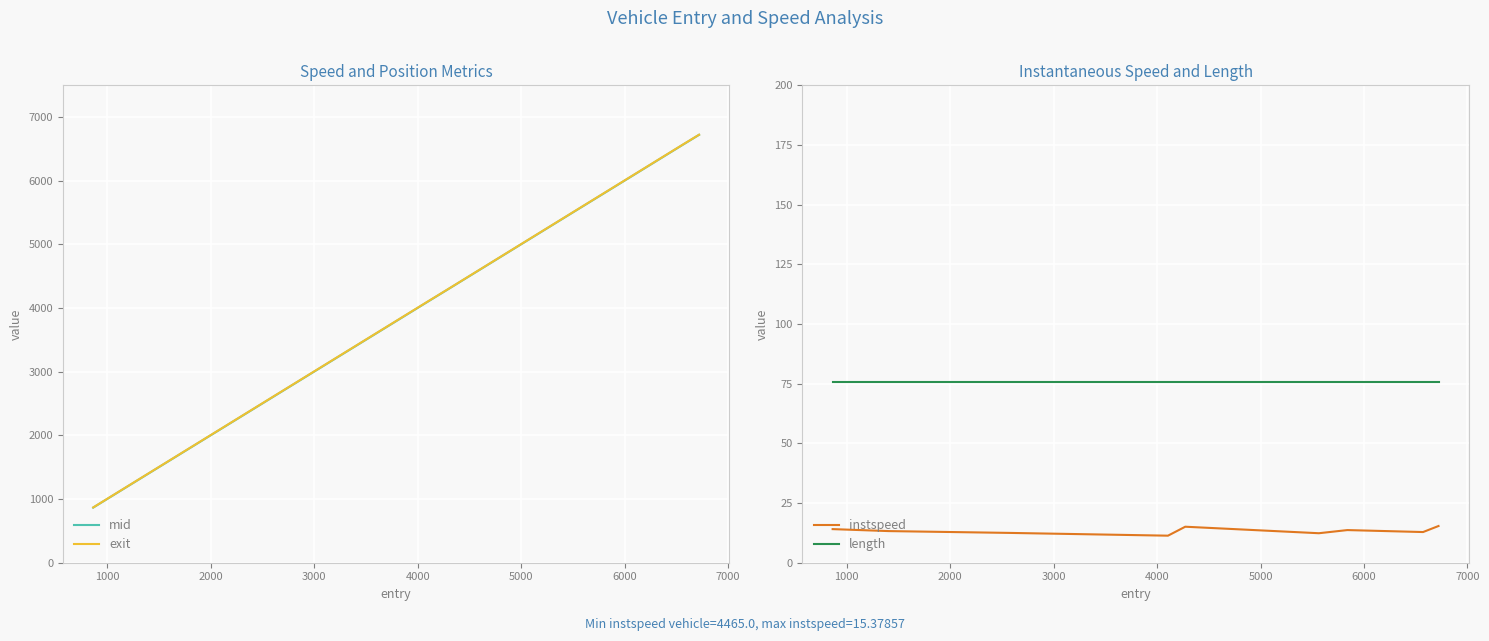

At how many categories does at least one series exceed 5558?

4